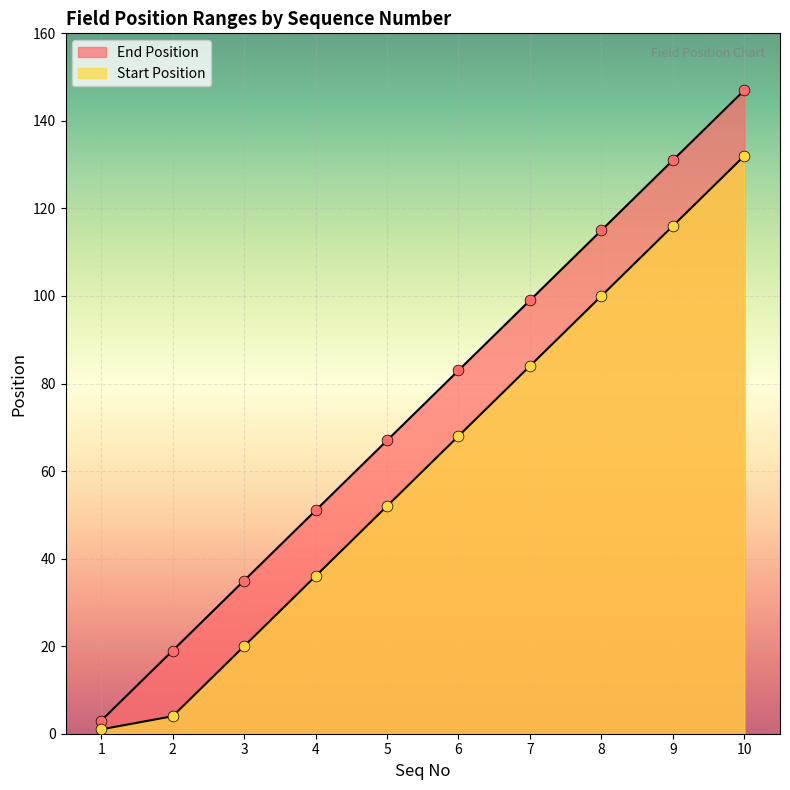

Which series has the largest total across all categories?

End Position